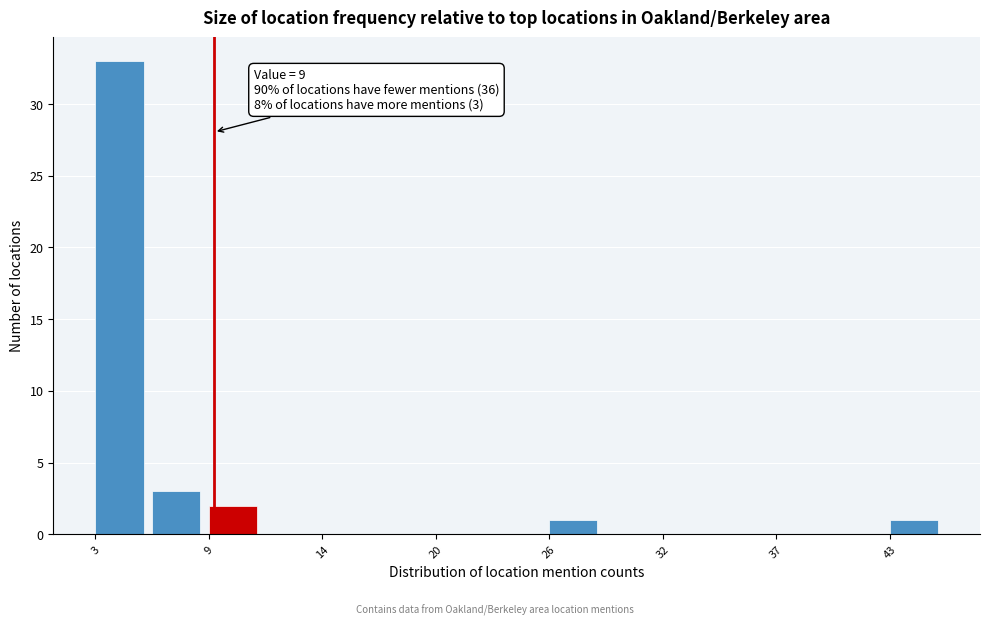

Around what value on the x-axis is the tallest bar? Give the approximate position of its centre, as read against the axis.

4